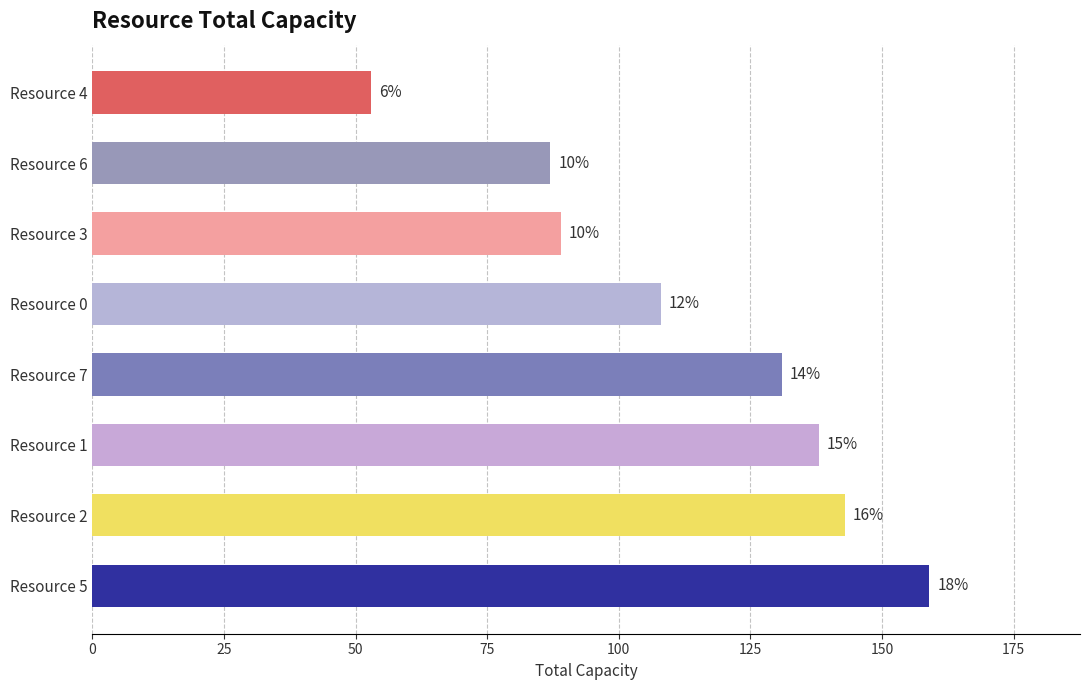

Does the chart contain any negative values?

No